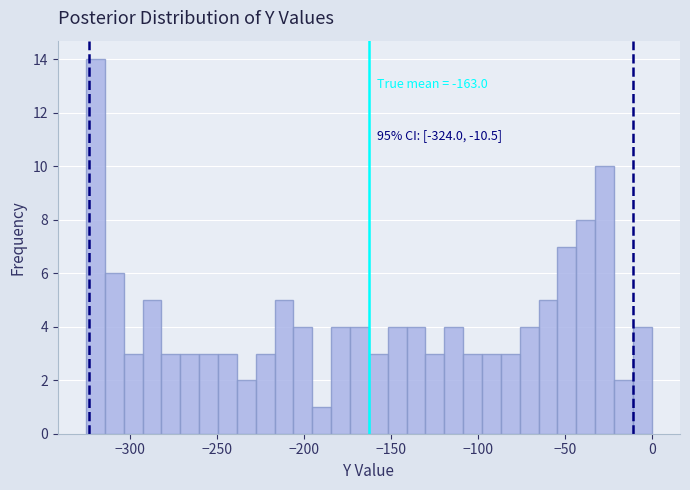

Read against the x-axis, roughly where is the centre of the tallest bar?

-320